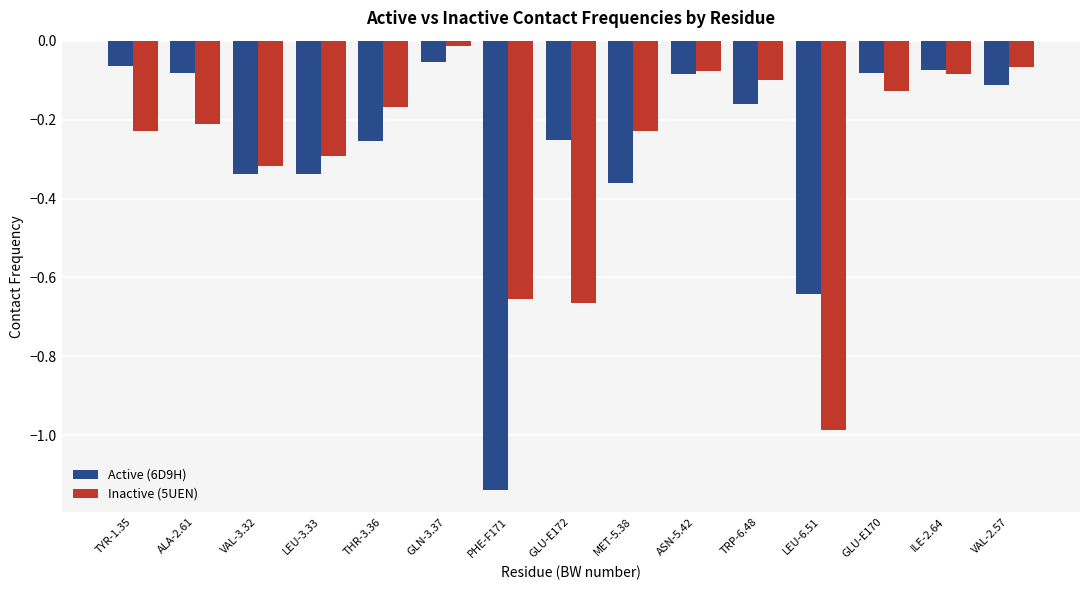

At which label does Active (6D9H) reach its minimum?

PHE-F171